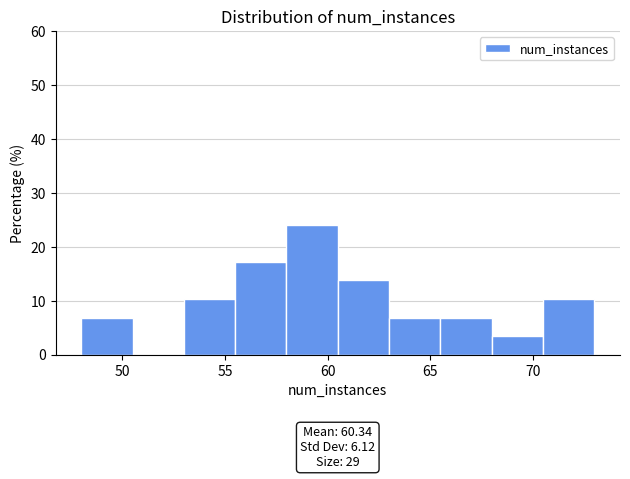

Which range on the x-axis has the tallest bar?

58.0 to 60.5